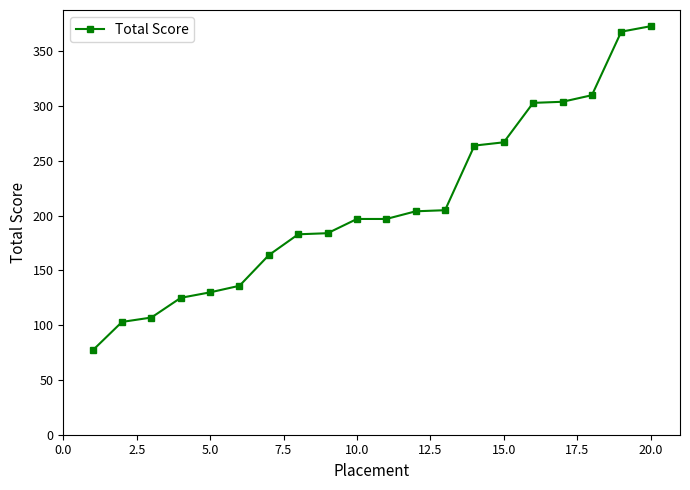

What is the maximum value shown in the chart?

373